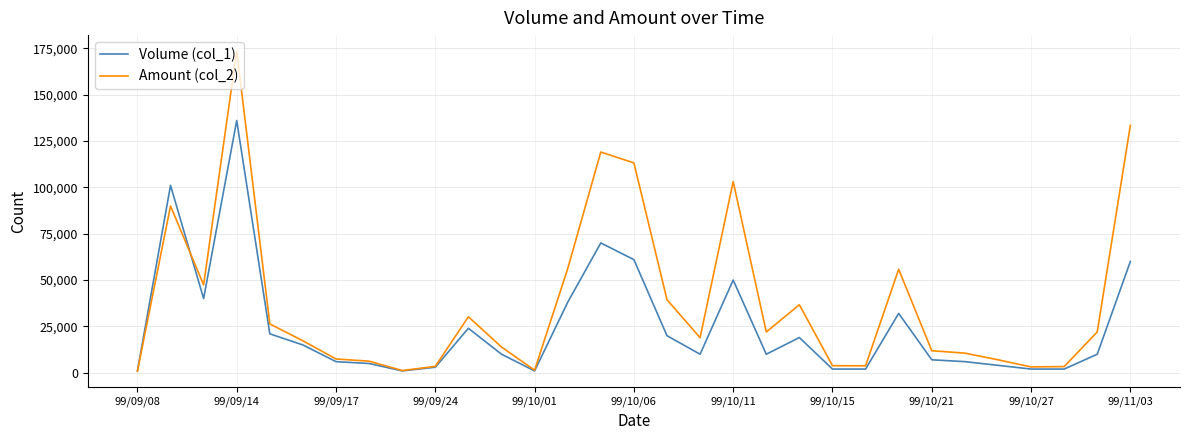

List the series in order of their peak value, highest first.

Amount (col_2), Volume (col_1)